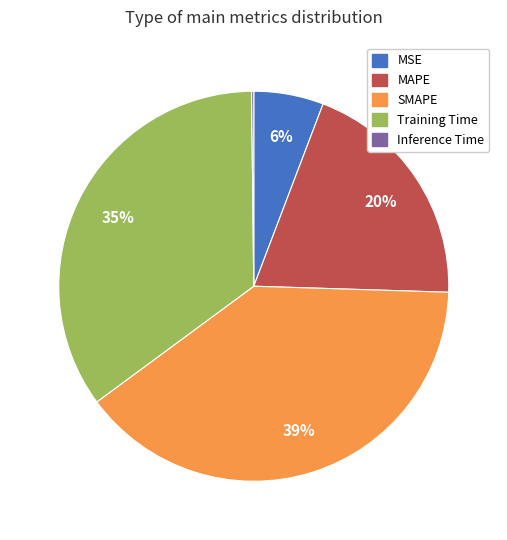

Which slice is the largest?

SMAPE